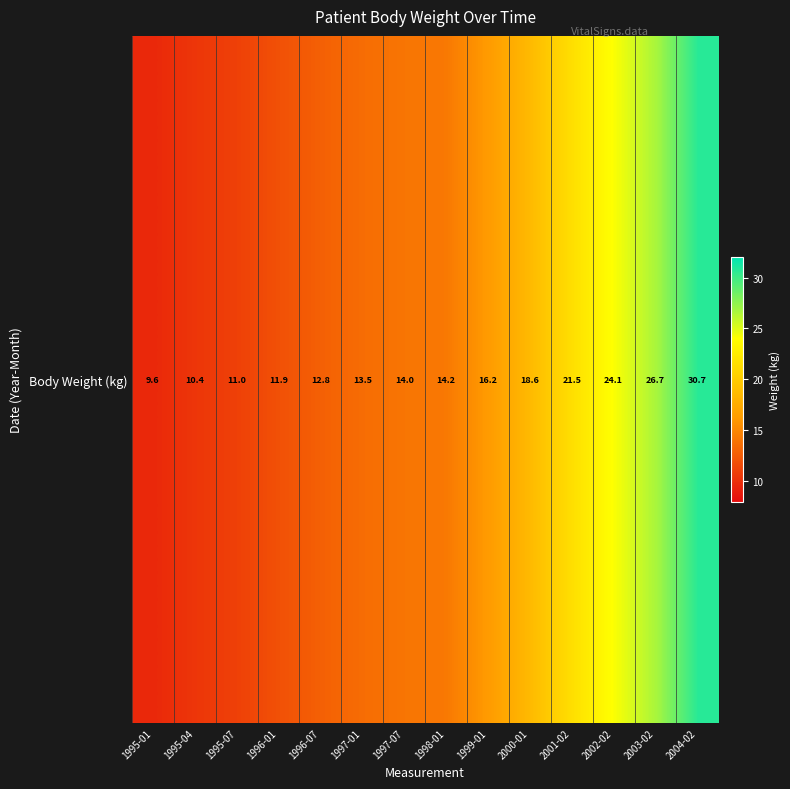

What is the maximum value shown in the chart?

30.7